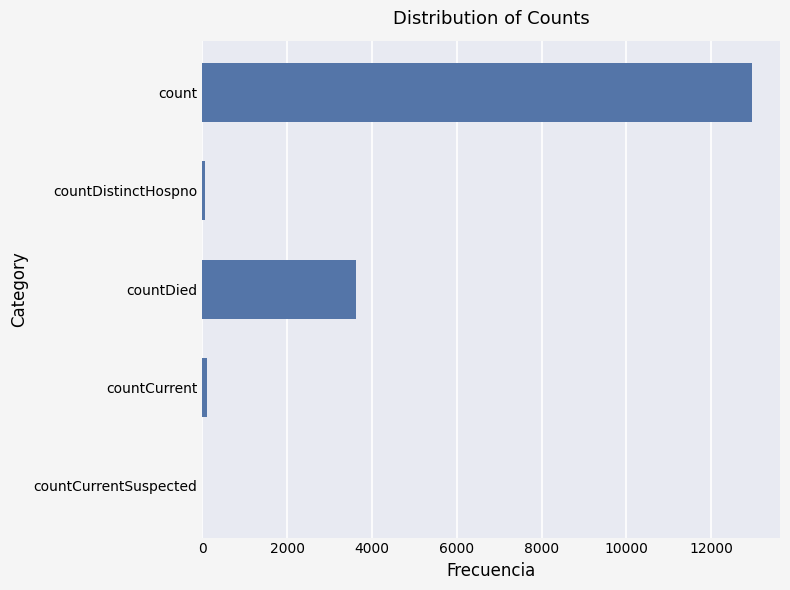

Between countCurrent and count, which is larger?

count